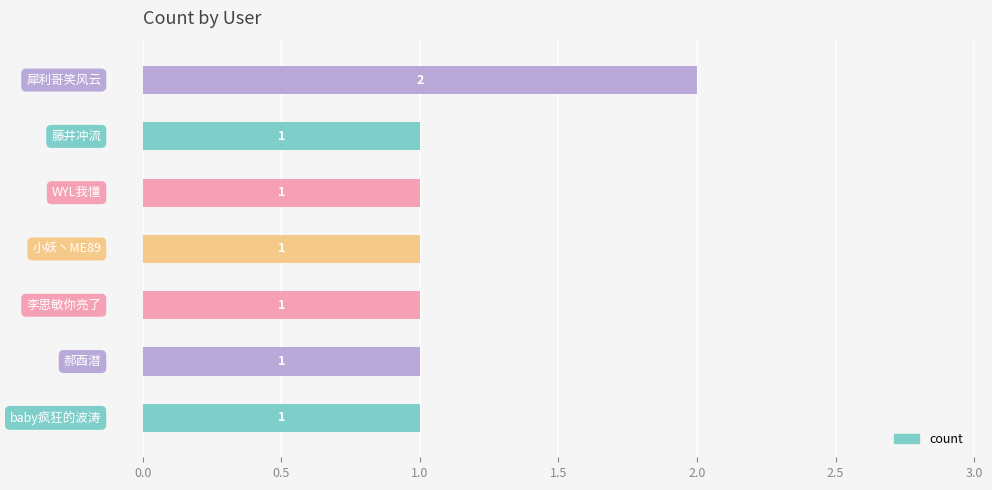

Reading top to bottom, list all the values displayed in this chart.

2	1	1	1	1	1	1